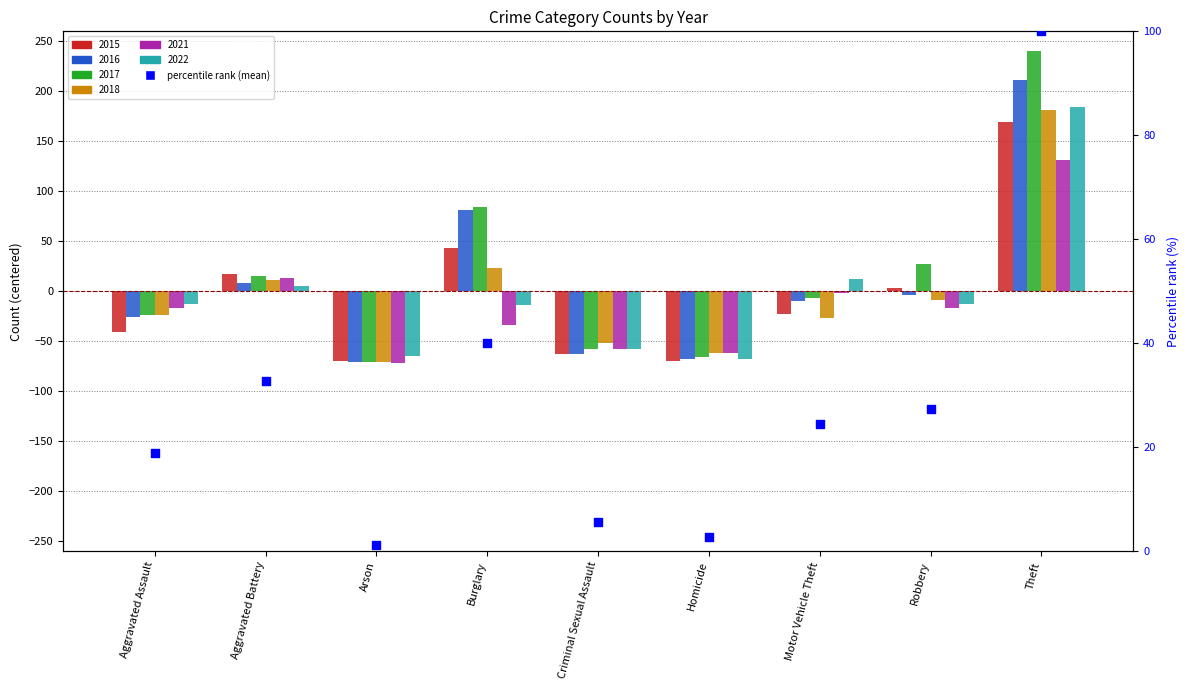

Between Robbery and Criminal Sexual Assault, which is larger?

Robbery